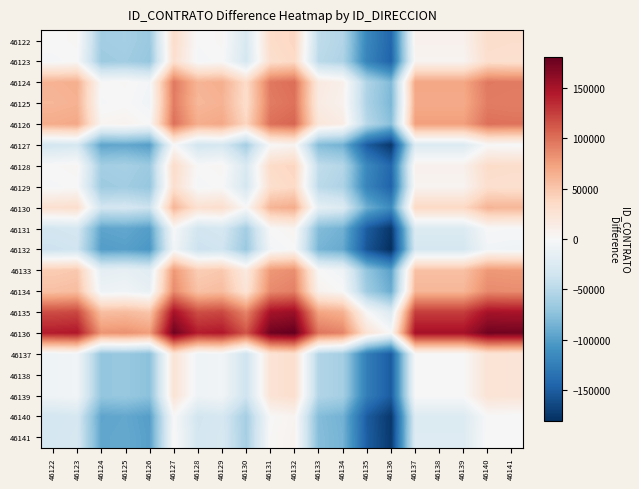

Reading right to left, extract all data points from this chart.

46122: 46141=31418	46140=32502	46139=7569	46138=7569	46137=7569	46136=-143116	46135=-117814	46134=-53361	46133=-45939	46132=38024	46131=32887	46130=-28764	46129=2428	46128=-877	46127=32676	46126=-67076	46125=-60665	46124=-62685	46123=2428	46122=0
46123: 46141=28990	46140=30074	46139=5141	46138=5141	46137=5141	46136=-145544	46135=-120242	46134=-55789	46133=-48367	46132=35596	46131=30459	46130=-31192	46129=0	46128=-3305	46127=30248	46126=-69504	46125=-63093	46124=-65113	46123=0	46122=-2428
46124: 46141=94103	46140=95187	46139=70254	46138=70254	46137=70254	46136=-80431	46135=-55129	46134=9324	46133=16746	46132=100709	46131=95572	46130=33921	46129=65113	46128=61808	46127=95361	46126=-4391	46125=2020	46124=0	46123=65113	46122=62685
46125: 46141=92083	46140=93167	46139=68234	46138=68234	46137=68234	46136=-82451	46135=-57149	46134=7304	46133=14726	46132=98689	46131=93552	46130=31901	46129=63093	46128=59788	46127=93341	46126=-6411	46125=0	46124=-2020	46123=63093	46122=60665
46126: 46141=98494	46140=99578	46139=74645	46138=74645	46137=74645	46136=-76040	46135=-50738	46134=13715	46133=21137	46132=105100	46131=99963	46130=38312	46129=69504	46128=66199	46127=99752	46126=0	46125=6411	46124=4391	46123=69504	46122=67076
46127: 46141=-1258	46140=-174	46139=-25107	46138=-25107	46137=-25107	46136=-175792	46135=-150490	46134=-86037	46133=-78615	46132=5348	46131=211	46130=-61440	46129=-30248	46128=-33553	46127=0	46126=-99752	46125=-93341	46124=-95361	46123=-30248	46122=-32676
46128: 46141=32295	46140=33379	46139=8446	46138=8446	46137=8446	46136=-142239	46135=-116937	46134=-52484	46133=-45062	46132=38901	46131=33764	46130=-27887	46129=3305	46128=0	46127=33553	46126=-66199	46125=-59788	46124=-61808	46123=3305	46122=877
46129: 46141=28990	46140=30074	46139=5141	46138=5141	46137=5141	46136=-145544	46135=-120242	46134=-55789	46133=-48367	46132=35596	46131=30459	46130=-31192	46129=0	46128=-3305	46127=30248	46126=-69504	46125=-63093	46124=-65113	46123=0	46122=-2428
46130: 46141=60182	46140=61266	46139=36333	46138=36333	46137=36333	46136=-114352	46135=-89050	46134=-24597	46133=-17175	46132=66788	46131=61651	46130=0	46129=31192	46128=27887	46127=61440	46126=-38312	46125=-31901	46124=-33921	46123=31192	46122=28764
46131: 46141=-1469	46140=-385	46139=-25318	46138=-25318	46137=-25318	46136=-176003	46135=-150701	46134=-86248	46133=-78826	46132=5137	46131=0	46130=-61651	46129=-30459	46128=-33764	46127=-211	46126=-99963	46125=-93552	46124=-95572	46123=-30459	46122=-32887
46132: 46141=-6606	46140=-5522	46139=-30455	46138=-30455	46137=-30455	46136=-181140	46135=-155838	46134=-91385	46133=-83963	46132=0	46131=-5137	46130=-66788	46129=-35596	46128=-38901	46127=-5348	46126=-105100	46125=-98689	46124=-100709	46123=-35596	46122=-38024
46133: 46141=77357	46140=78441	46139=53508	46138=53508	46137=53508	46136=-97177	46135=-71875	46134=-7422	46133=0	46132=83963	46131=78826	46130=17175	46129=48367	46128=45062	46127=78615	46126=-21137	46125=-14726	46124=-16746	46123=48367	46122=45939
46134: 46141=84779	46140=85863	46139=60930	46138=60930	46137=60930	46136=-89755	46135=-64453	46134=0	46133=7422	46132=91385	46131=86248	46130=24597	46129=55789	46128=52484	46127=86037	46126=-13715	46125=-7304	46124=-9324	46123=55789	46122=53361
46135: 46141=149232	46140=150316	46139=125383	46138=125383	46137=125383	46136=-25302	46135=0	46134=64453	46133=71875	46132=155838	46131=150701	46130=89050	46129=120242	46128=116937	46127=150490	46126=50738	46125=57149	46124=55129	46123=120242	46122=117814
46136: 46141=174534	46140=175618	46139=150685	46138=150685	46137=150685	46136=0	46135=25302	46134=89755	46133=97177	46132=181140	46131=176003	46130=114352	46129=145544	46128=142239	46127=175792	46126=76040	46125=82451	46124=80431	46123=145544	46122=143116
46137: 46141=23849	46140=24933	46139=0	46138=0	46137=0	46136=-150685	46135=-125383	46134=-60930	46133=-53508	46132=30455	46131=25318	46130=-36333	46129=-5141	46128=-8446	46127=25107	46126=-74645	46125=-68234	46124=-70254	46123=-5141	46122=-7569
46138: 46141=23849	46140=24933	46139=0	46138=0	46137=0	46136=-150685	46135=-125383	46134=-60930	46133=-53508	46132=30455	46131=25318	46130=-36333	46129=-5141	46128=-8446	46127=25107	46126=-74645	46125=-68234	46124=-70254	46123=-5141	46122=-7569
46139: 46141=23849	46140=24933	46139=0	46138=0	46137=0	46136=-150685	46135=-125383	46134=-60930	46133=-53508	46132=30455	46131=25318	46130=-36333	46129=-5141	46128=-8446	46127=25107	46126=-74645	46125=-68234	46124=-70254	46123=-5141	46122=-7569
46140: 46141=-1084	46140=0	46139=-24933	46138=-24933	46137=-24933	46136=-175618	46135=-150316	46134=-85863	46133=-78441	46132=5522	46131=385	46130=-61266	46129=-30074	46128=-33379	46127=174	46126=-99578	46125=-93167	46124=-95187	46123=-30074	46122=-32502
46141: 46141=0	46140=1084	46139=-23849	46138=-23849	46137=-23849	46136=-174534	46135=-149232	46134=-84779	46133=-77357	46132=6606	46131=1469	46130=-60182	46129=-28990	46128=-32295	46127=1258	46126=-98494	46125=-92083	46124=-94103	46123=-28990	46122=-31418